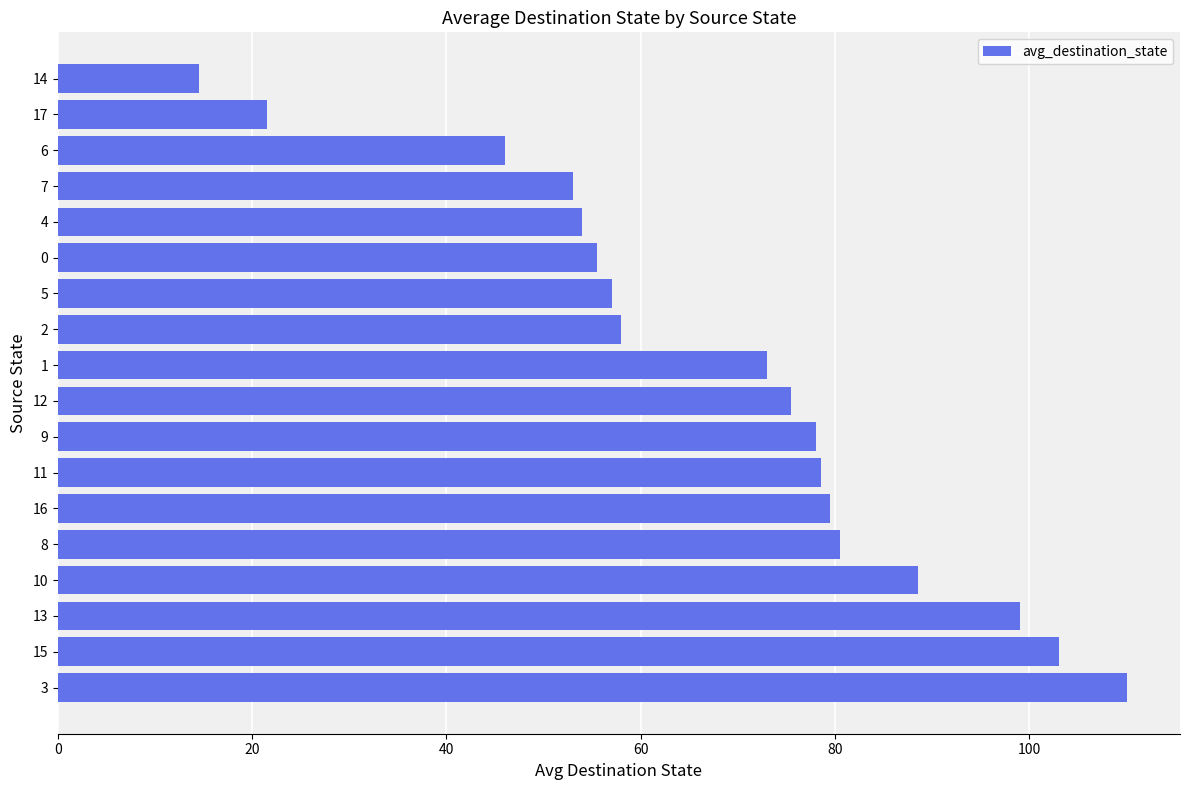

What is the maximum value shown in the chart?

110.0